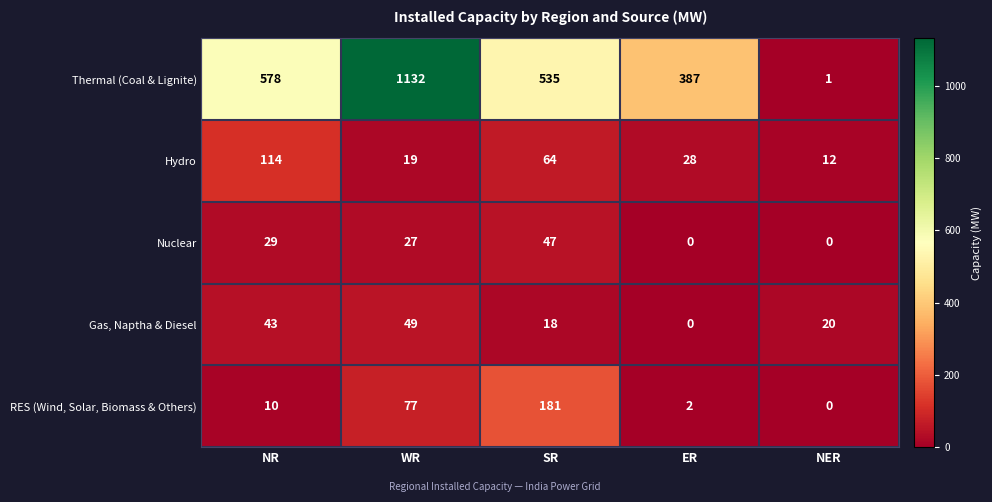

What is the total value across all series at NER?

33